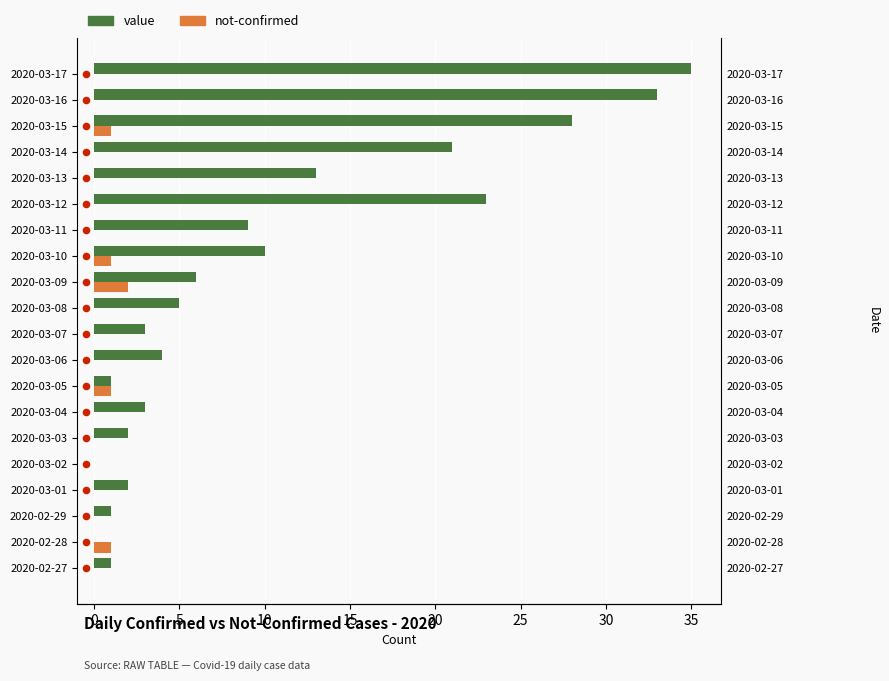

Which series has the largest total across all categories?

value